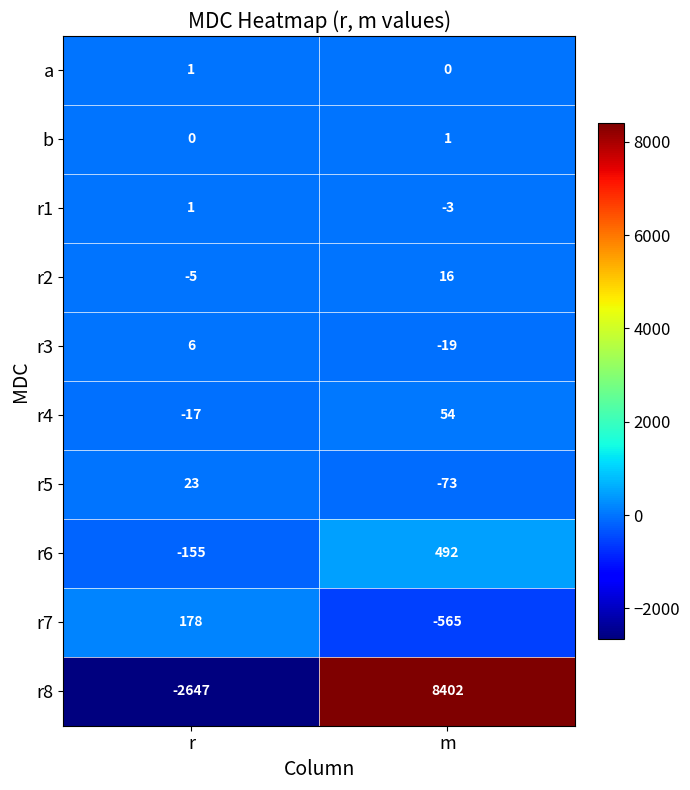

What is the difference between the r2 values at m and r?

21